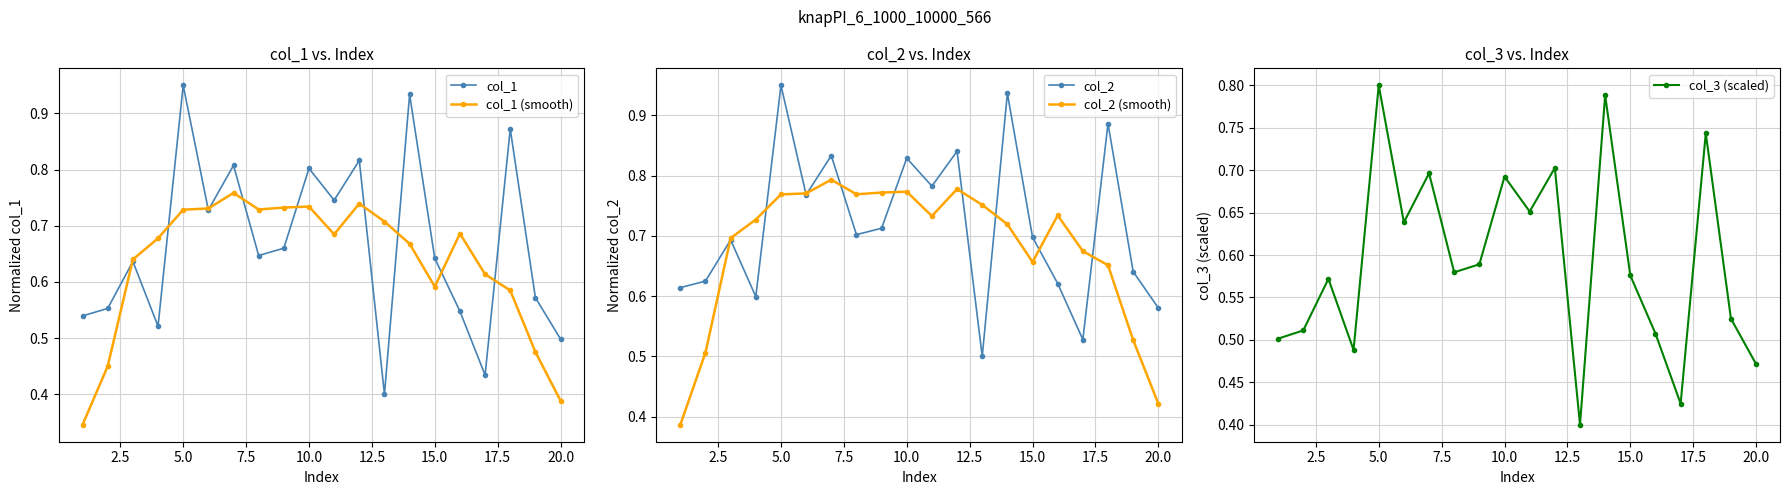

Which series has the widest spread of values?

col_1